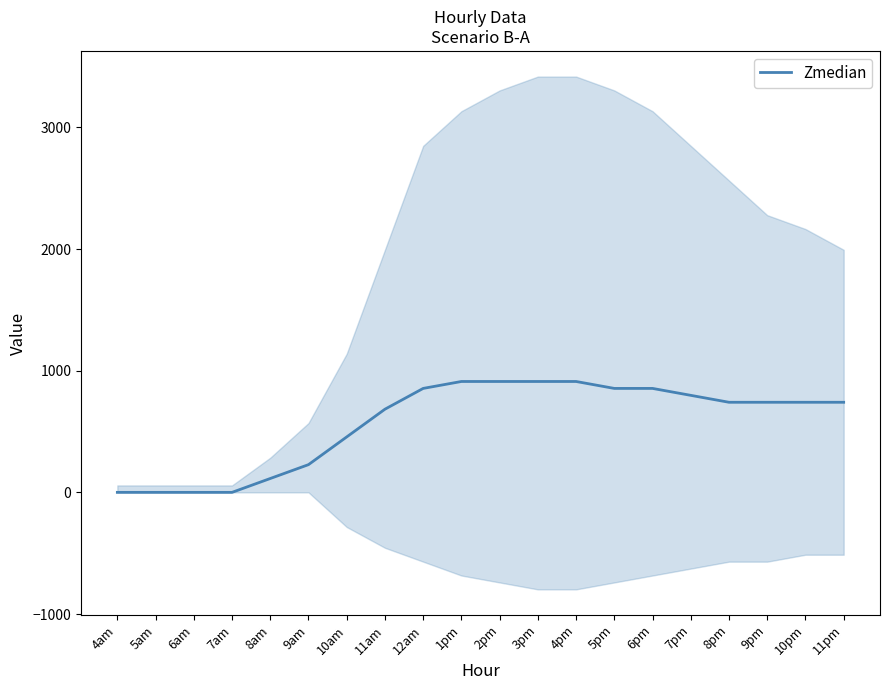

What is the sum of all values?

11449.5